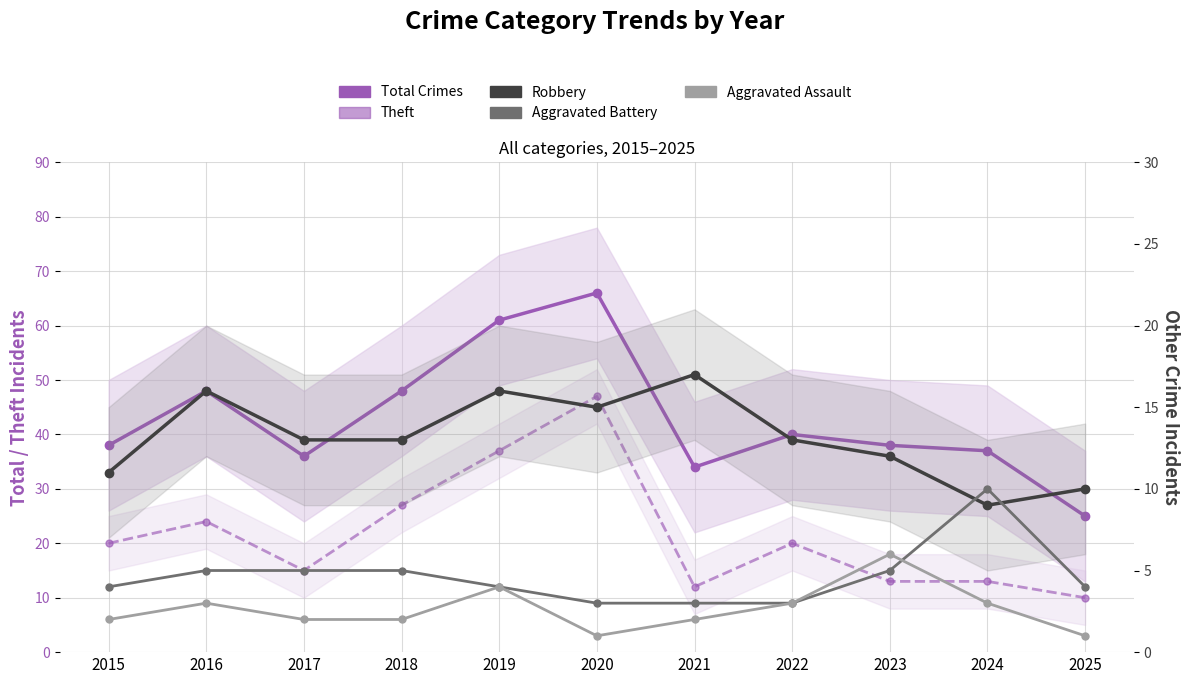

What are all the series names shown in the legend?

Total Crimes, Theft, Robbery, Aggravated Battery, Aggravated Assault